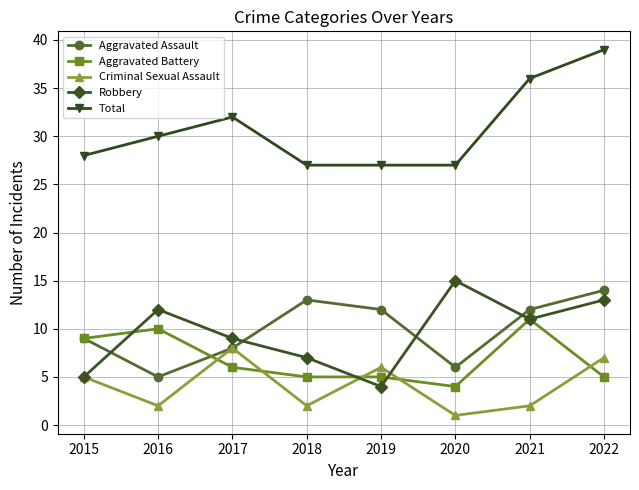

At which category does the chart reach its minimum across all series?

2020